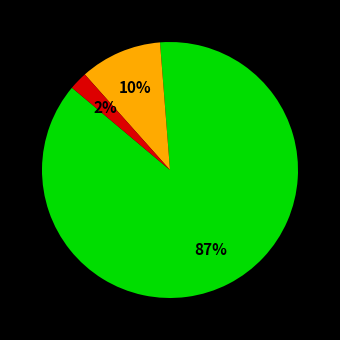

Does any single category account for the majority?

Yes